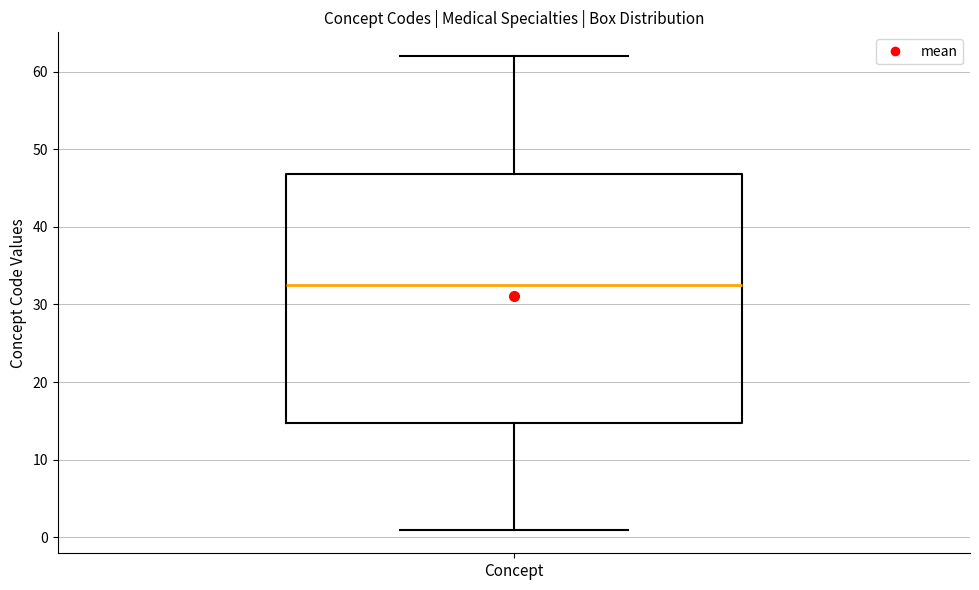

Where does the upper whisker of the box for Concept end on the y-axis? The values are not printed on the chart, so give them approximately, as read against the axis.

62